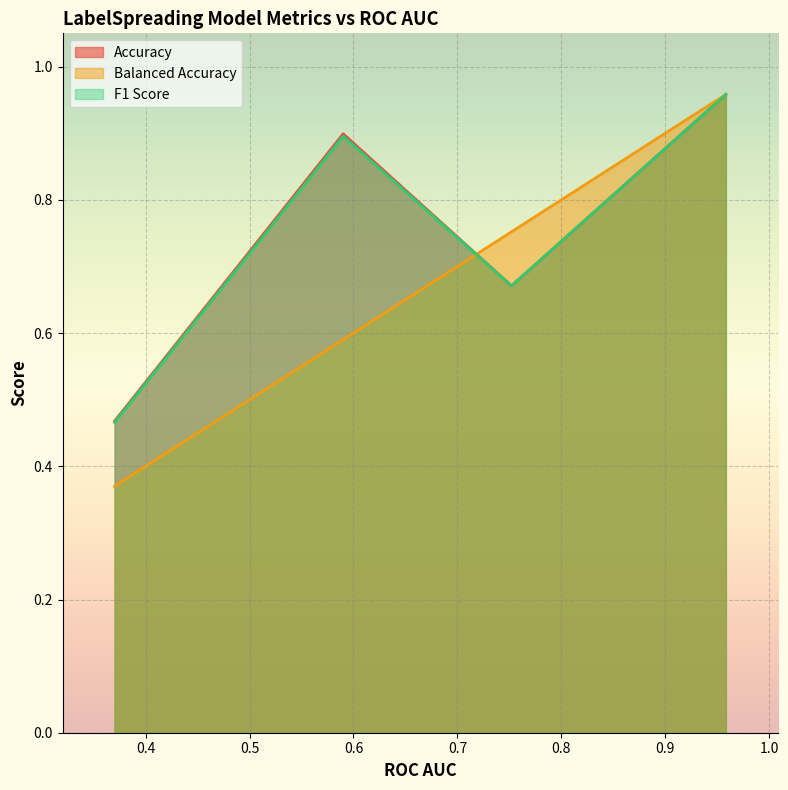

Which series has the largest total across all categories?

Accuracy